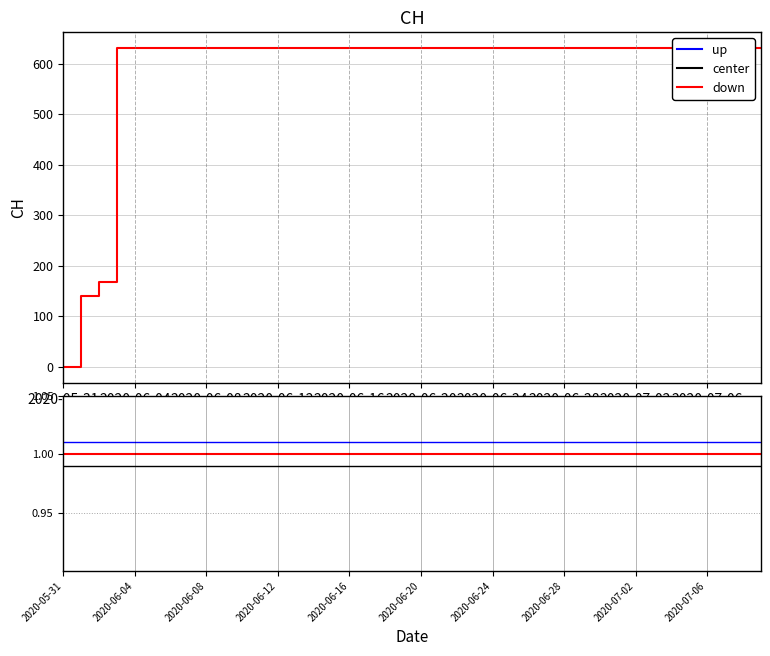

Is it true that up equals 1.5 at 2020-06-08?

False